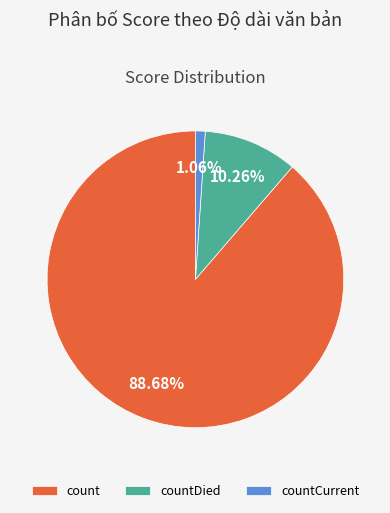

Is it true that count is 89% of the pie?

True